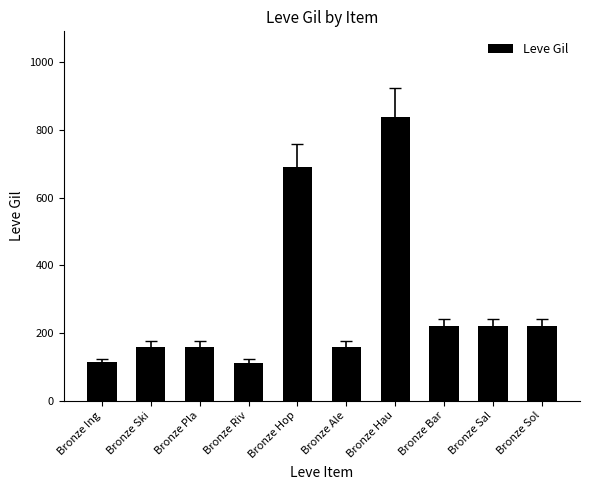

What is the difference between the values at Bronze Hop and Bronze Riv?

578